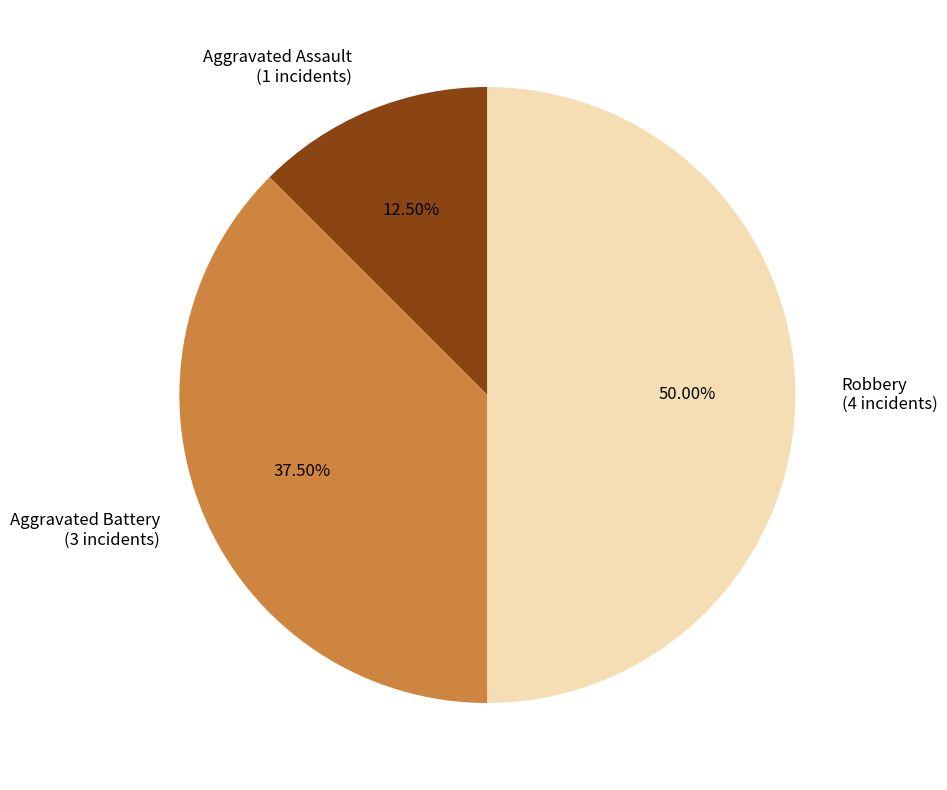

Do Robbery (4 incidents) and Aggravated Assault (1 incidents) together represent more than half of the pie?

Yes